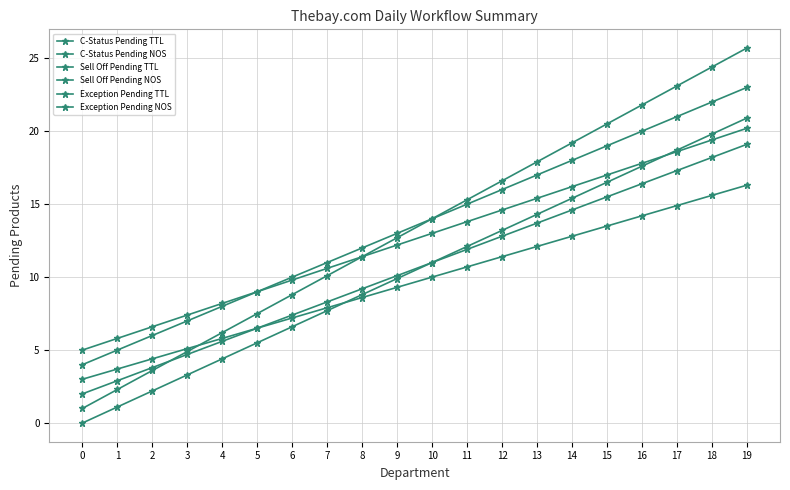

Reading left to right, extract all data points from this chart.

C-Status Pending TTL: 0.0	1.1	2.2	3.3	4.4	5.5	6.6	7.7	8.8	9.9	11.0	12.1	13.2	14.3	15.4	16.5	17.6	18.7	19.8	20.9
C-Status Pending NOS: 2.0	2.9	3.8	4.7	5.6	6.5	7.4	8.3	9.2	10.1	11.0	11.9	12.8	13.7	14.6	15.5	16.4	17.3	18.2	19.1
Sell Off Pending TTL: 1.0	2.3	3.6	4.9	6.2	7.5	8.8	10.1	11.4	12.7	14.0	15.3	16.6	17.9	19.2	20.5	21.8	23.1	24.4	25.7
Sell Off Pending NOS: 3.0	3.7	4.4	5.1	5.8	6.5	7.2	7.9	8.6	9.3	10.0	10.7	11.4	12.1	12.8	13.5	14.2	14.9	15.6	16.3
Exception Pending TTL: 4.0	5.0	6.0	7.0	8.0	9.0	10.0	11.0	12.0	13.0	14.0	15.0	16.0	17.0	18.0	19.0	20.0	21.0	22.0	23.0
Exception Pending NOS: 5.0	5.8	6.6	7.4	8.2	9.0	9.8	10.6	11.4	12.2	13.0	13.8	14.6	15.4	16.2	17.0	17.8	18.6	19.4	20.2